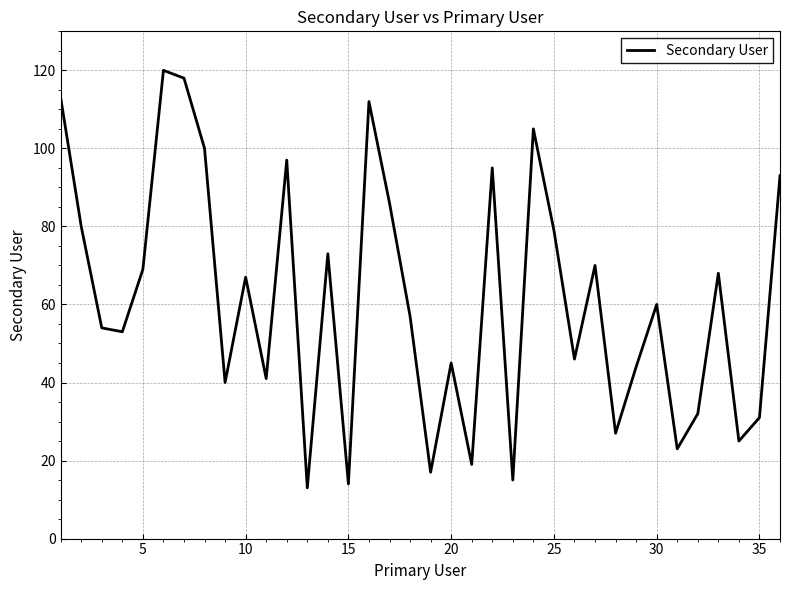

Reading left to right, transcribe all the data shown in this chart.

113	80	54	53	69	120	118	100	40	67	41	97	13	73	14	112	86	57	17	45	19	95	15	105	79	46	70	27	44	60	23	32	68	25	31	93